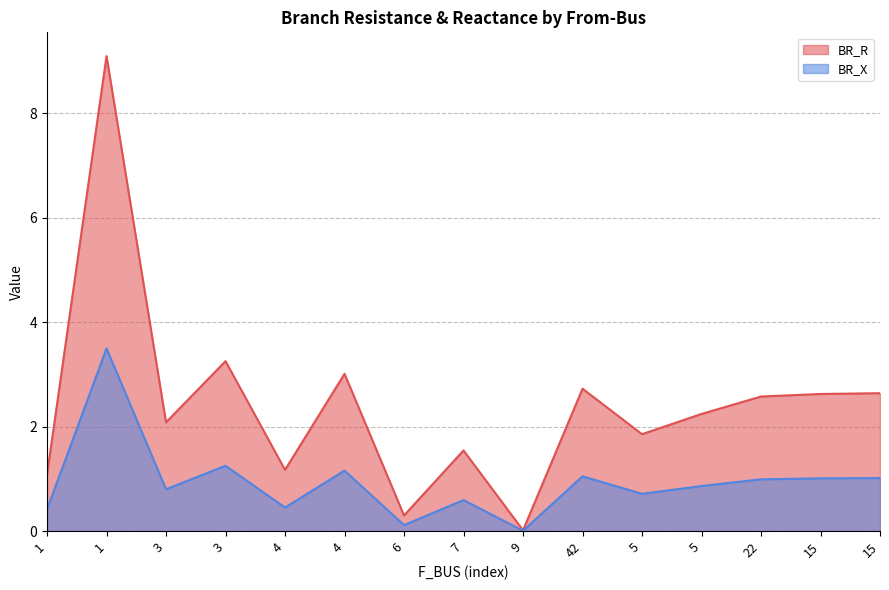

Rank the series at 4 from highest to lowest value.

BR_R, BR_X